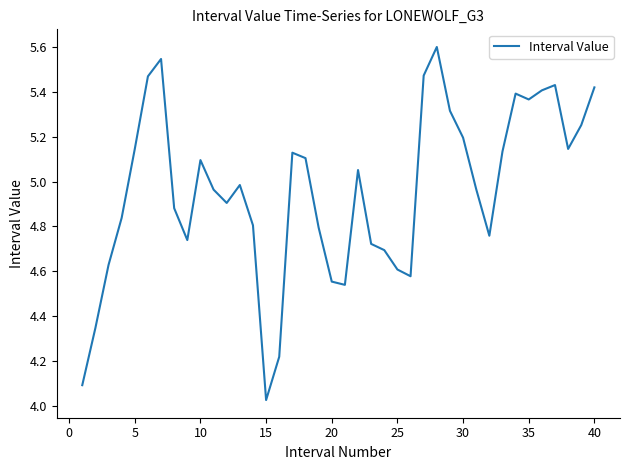

How many interior local peaks (higher than both neighbors) does the data have?

8